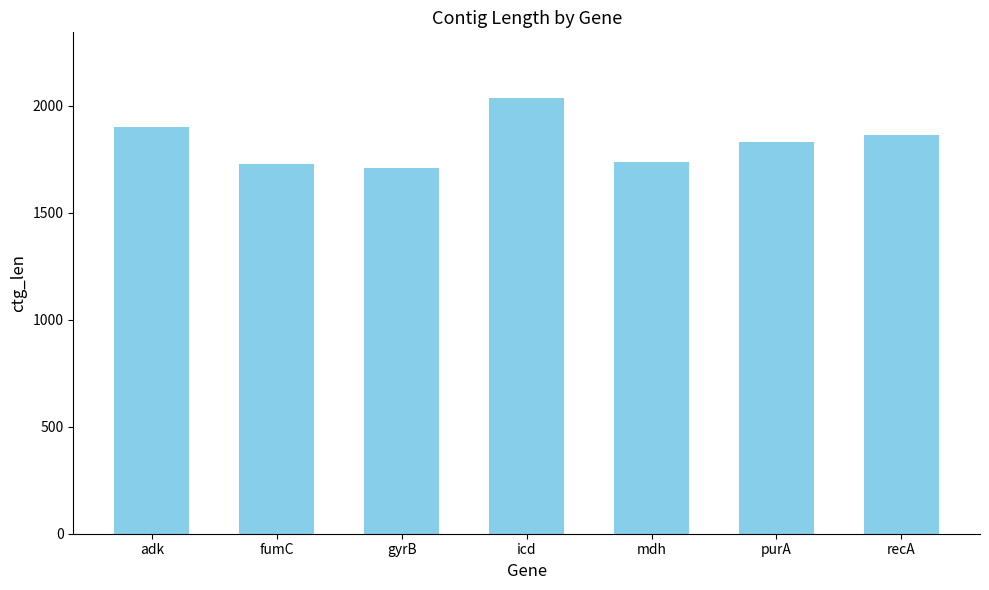

Which has a higher value, mdh or gyrB?

mdh